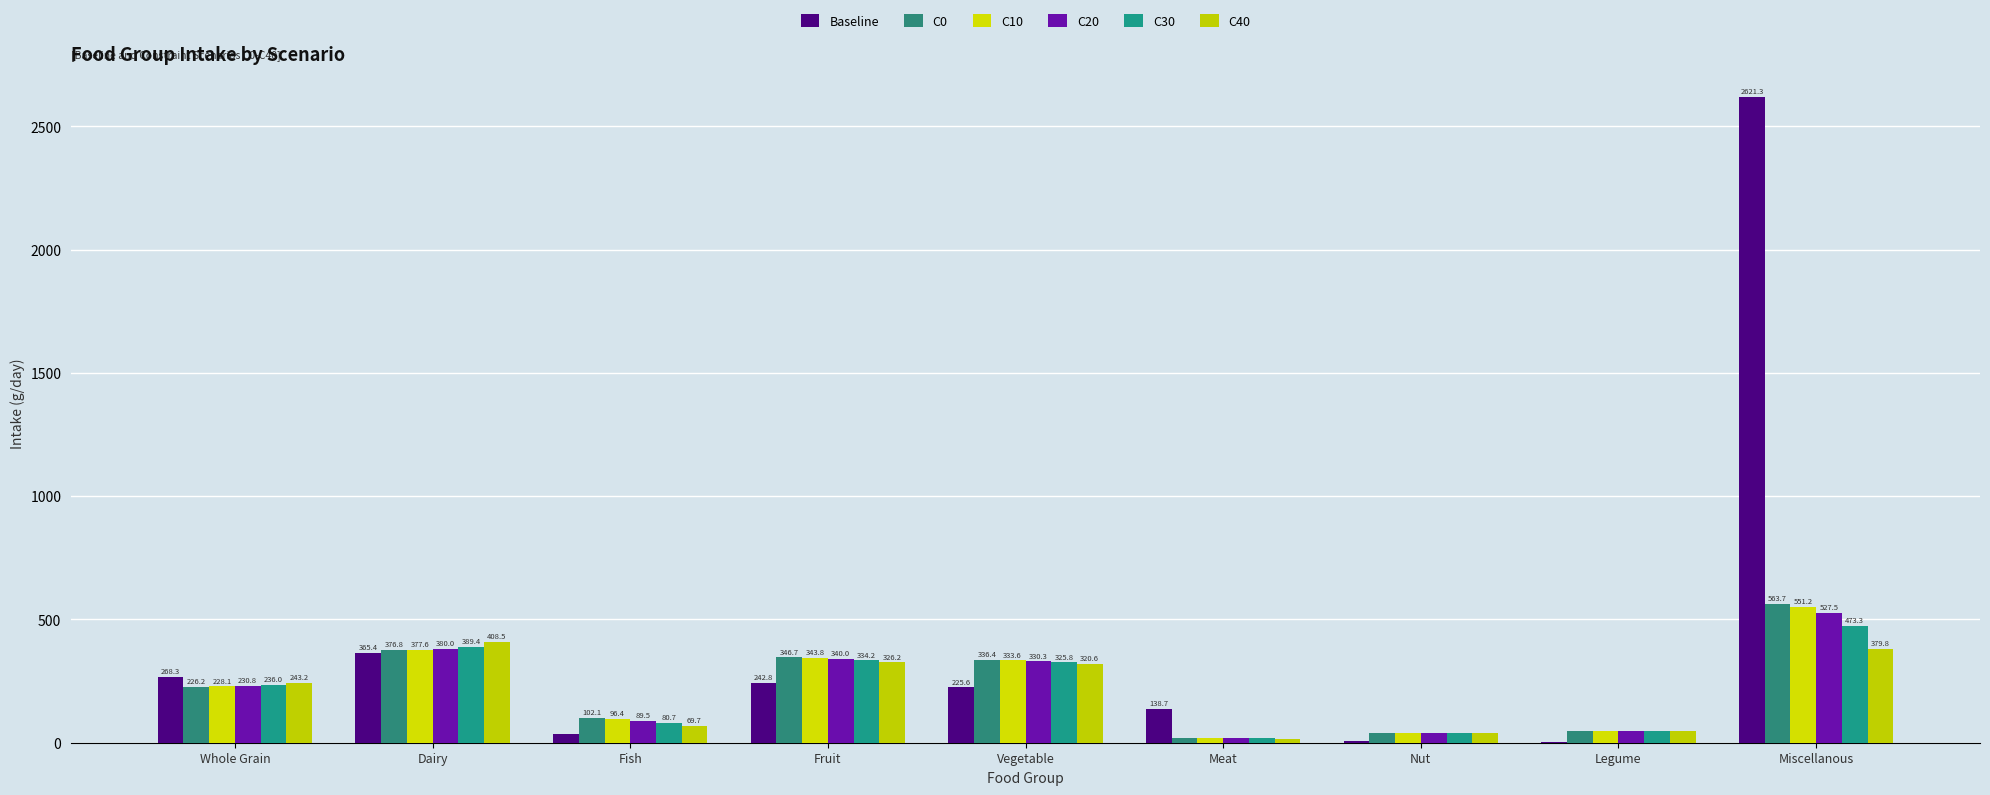

What are all the series names shown in the legend?

Baseline, C0, C10, C20, C30, C40